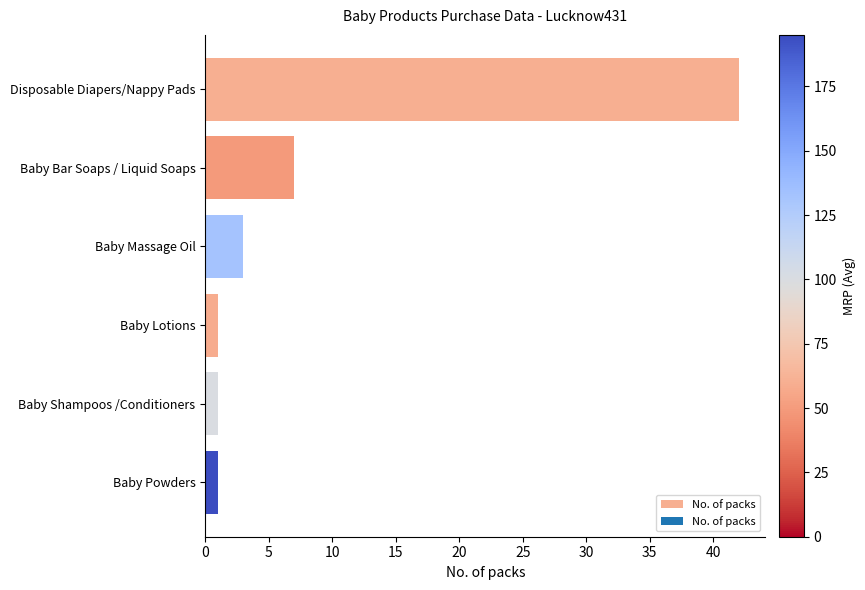

Where is the data nearest to the value 21?

Baby Bar Soaps / Liquid Soaps